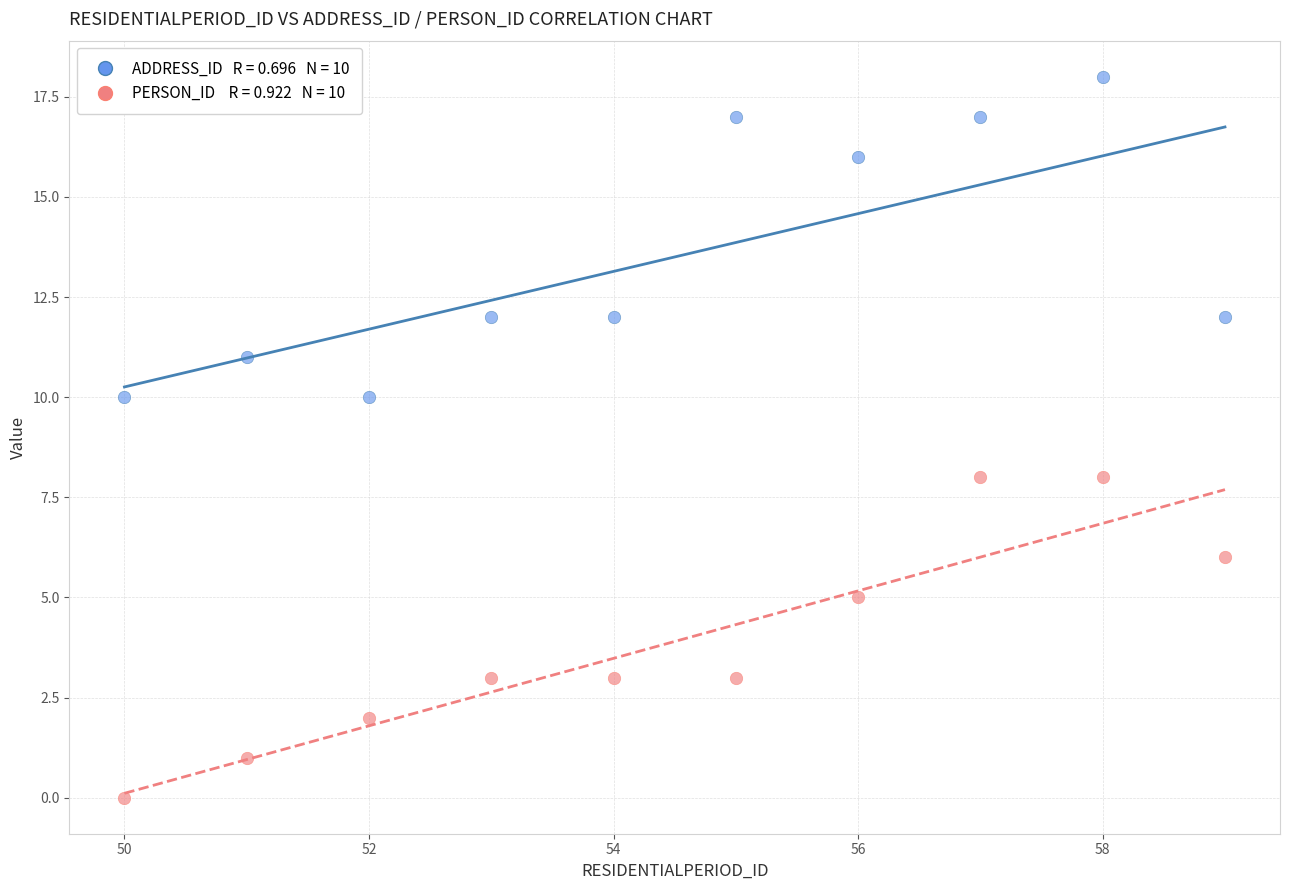

Across all data points, what is the range of X values (max minus min)?

9